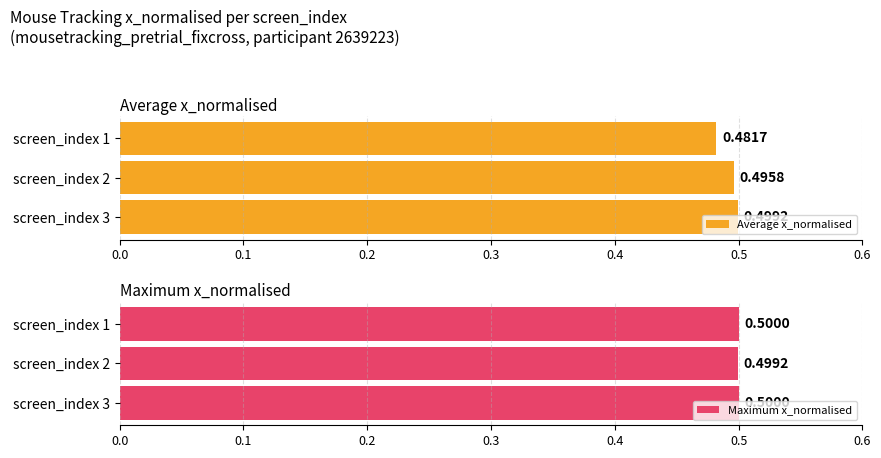

Which series has the largest total across all categories?

Maximum x_normalised